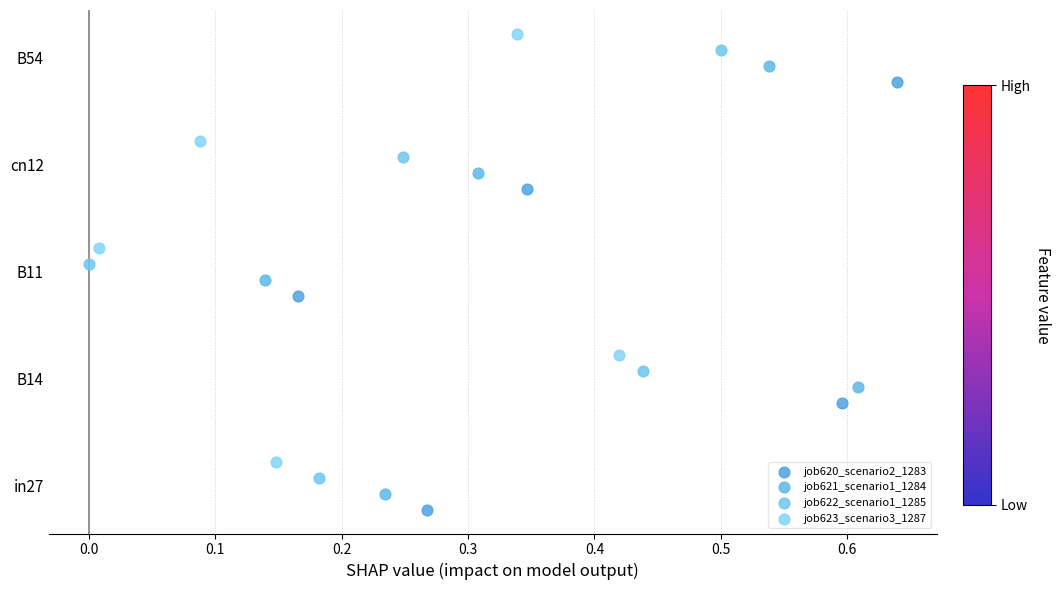

What are all the series names shown in the legend?

job620_scenario2_1283, job621_scenario1_1284, job622_scenario1_1285, job623_scenario3_1287